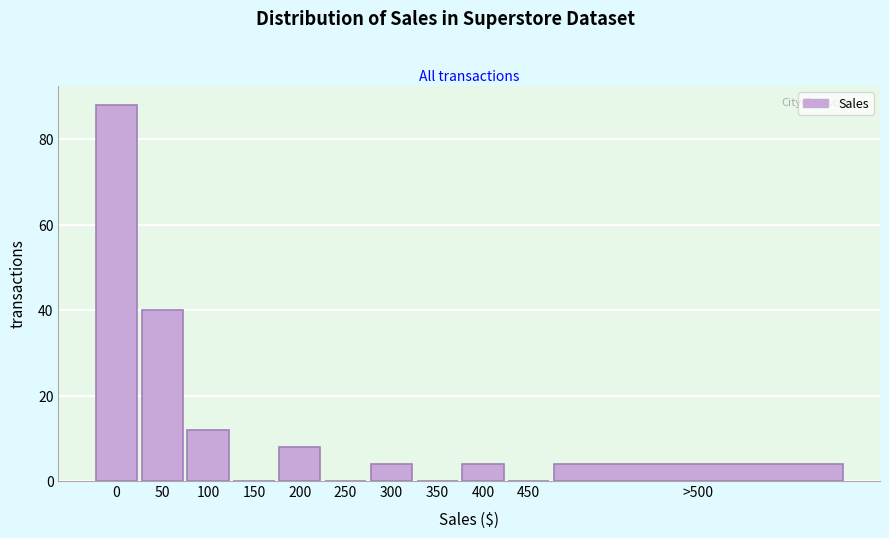

Reading right to left, list all the values displayed in this chart.

>500=4	450=0	400=4	350=0	300=4	250=0	200=8	150=0	100=12	50=40	0=88